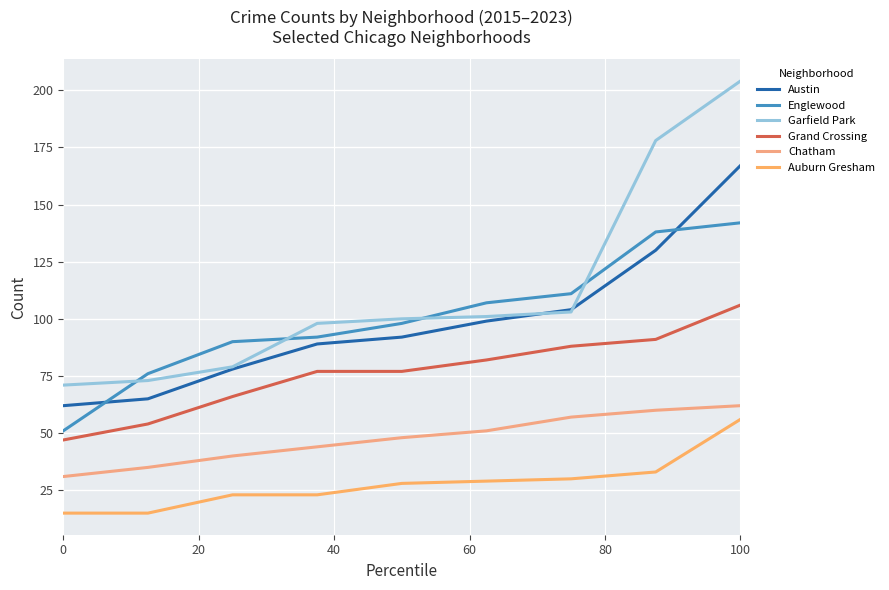

Does the chart display data point markers on the line(s)?

No